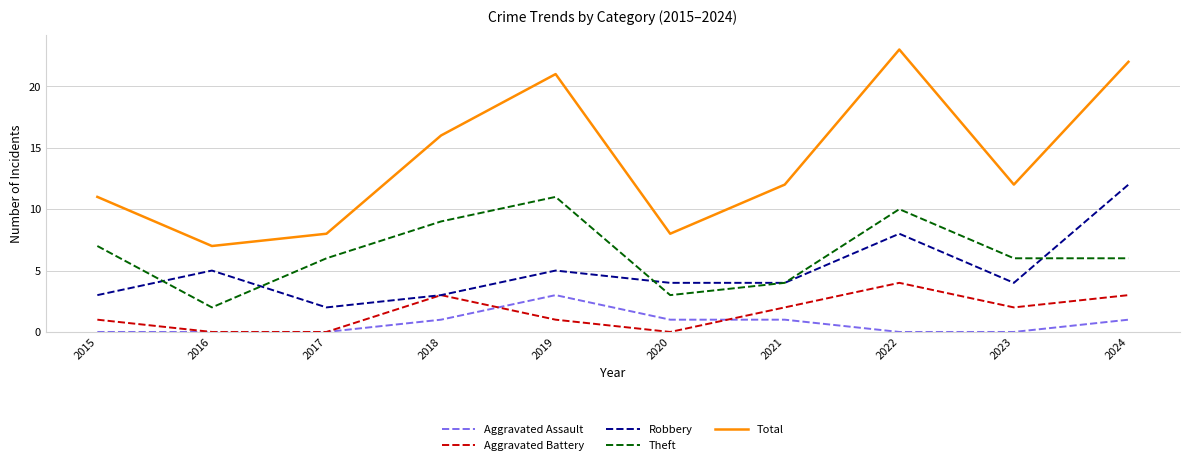

How many series are shown in this chart?

5